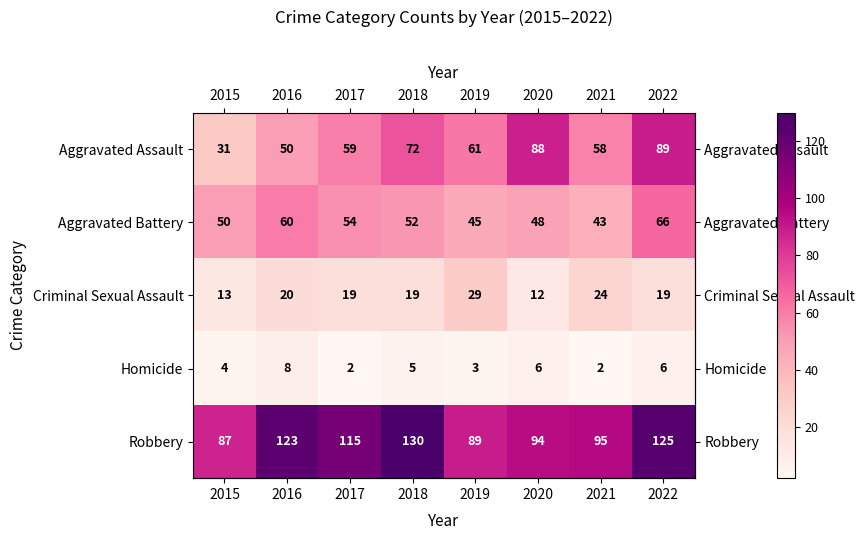

The Criminal Sexual Assault series shows 4 at 2020. True or false?

False